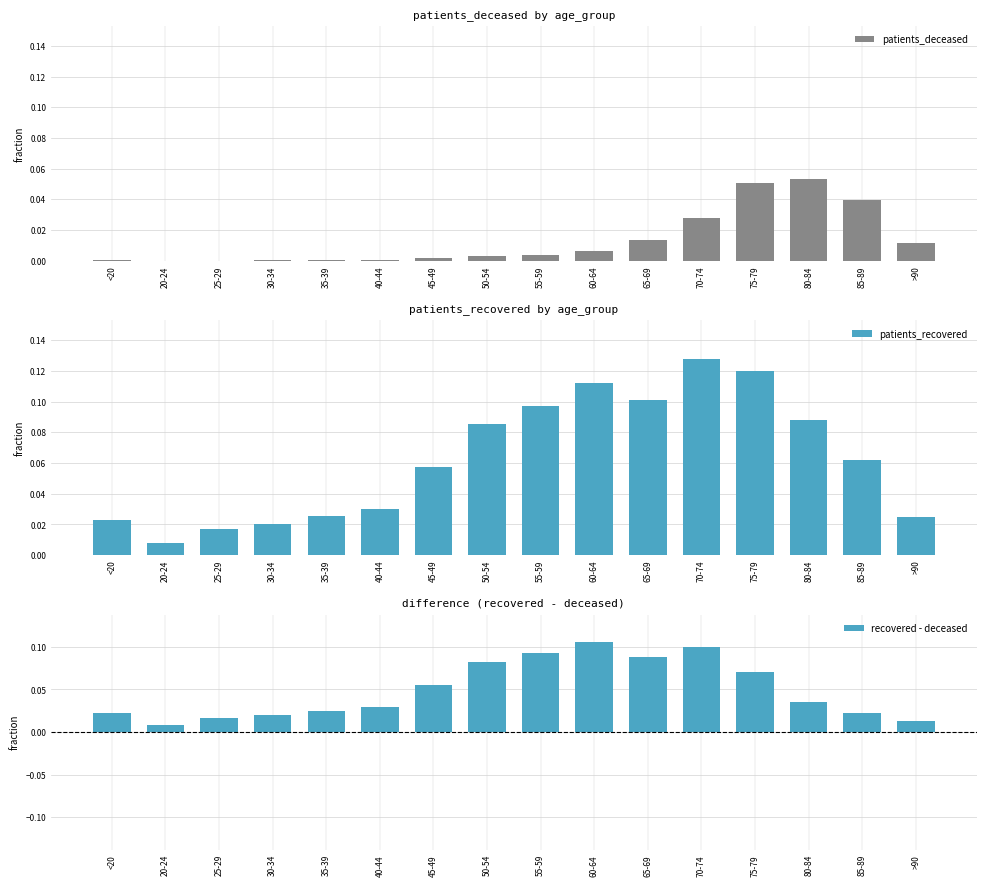

What is the sum of all patients_deceased values?

0.2